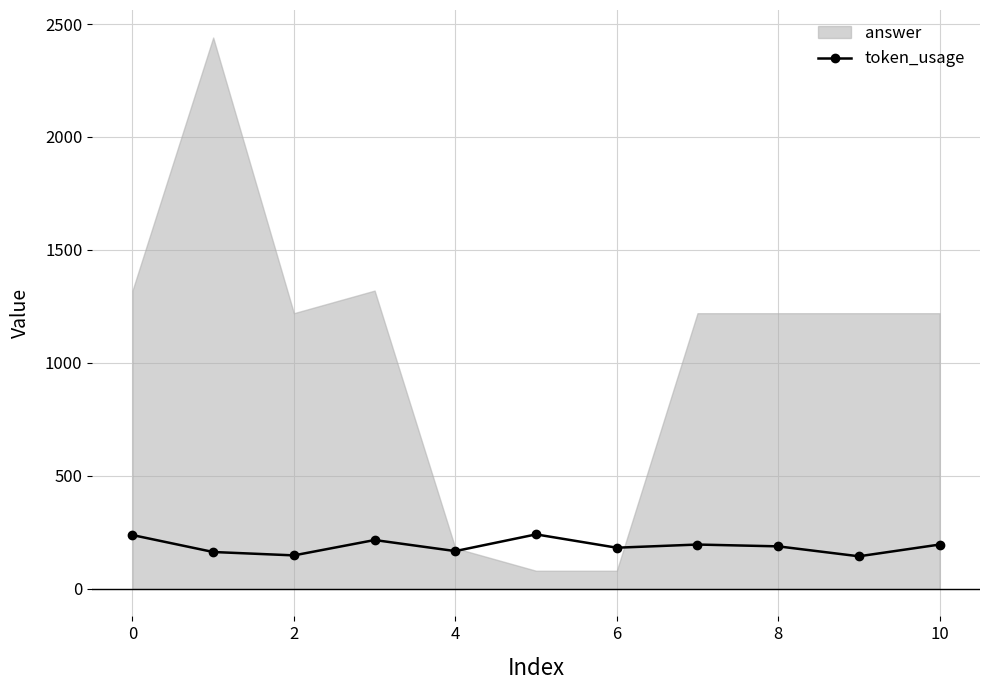

The value of token_usage at 0 is 238. True or false?

True